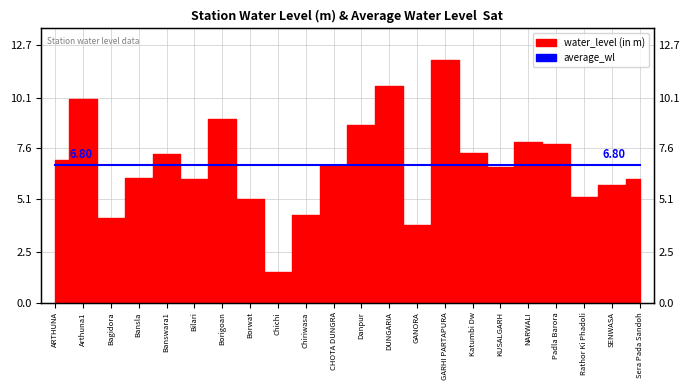

Reading left to right, transcribe all the data shown in this chart.

ARTHUNA=7.0	Arthuna1=10.1	Bagidora=4.2	Bansla=6.2	Banswara1=7.3	Bilari=6.1	Borigoan=9.1	Borwat=5.1	Chichi=1.5	Chiriwasa=4.3	CHOTA DUNGRA=6.8	Danpur=8.8	DUNGARIA=10.7	GANORA=3.8	GARHI PARTAPURA=11.9	Katumbi Dw=7.3	KUSALGARH=6.7	NARWALI=7.9	Padla Barora=7.8	Rathor Ki Phadoli=5.2	SENWASA=5.8	Sera Pada Sandoh=6.1